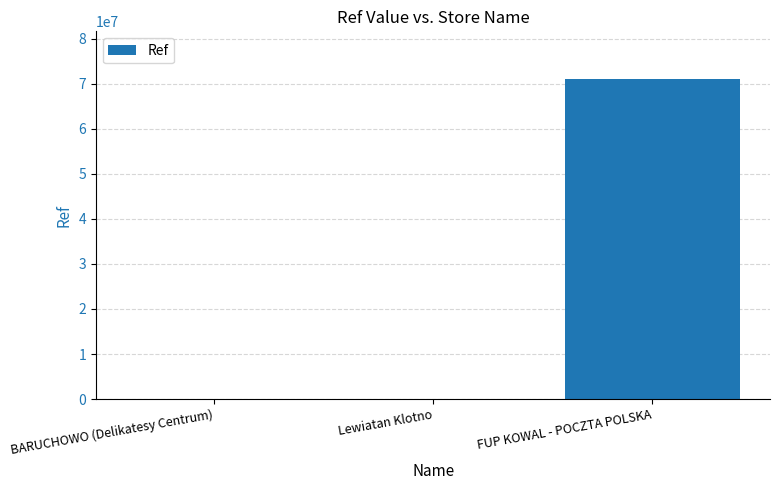

True or false: the data shows 8128 at Lewiatan Klotno.

True